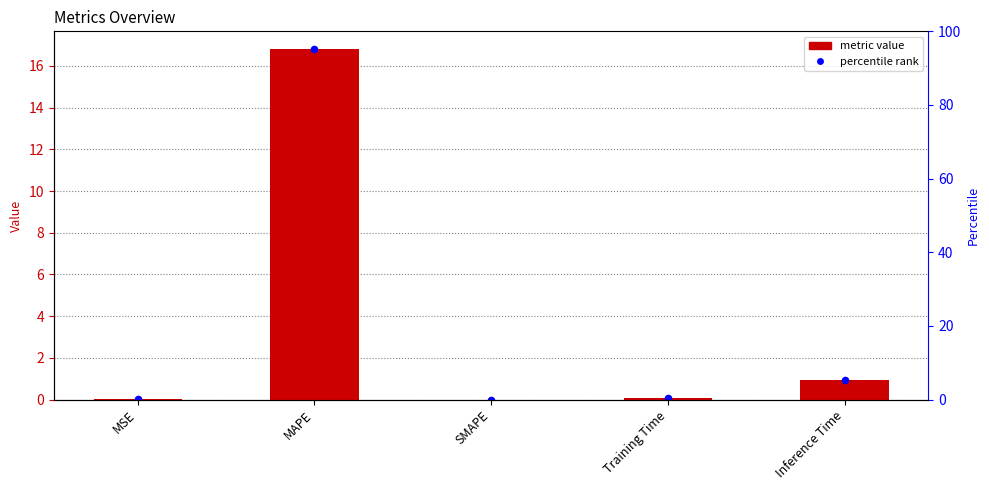

What is the change in value from MSE to Training Time?

+0.1